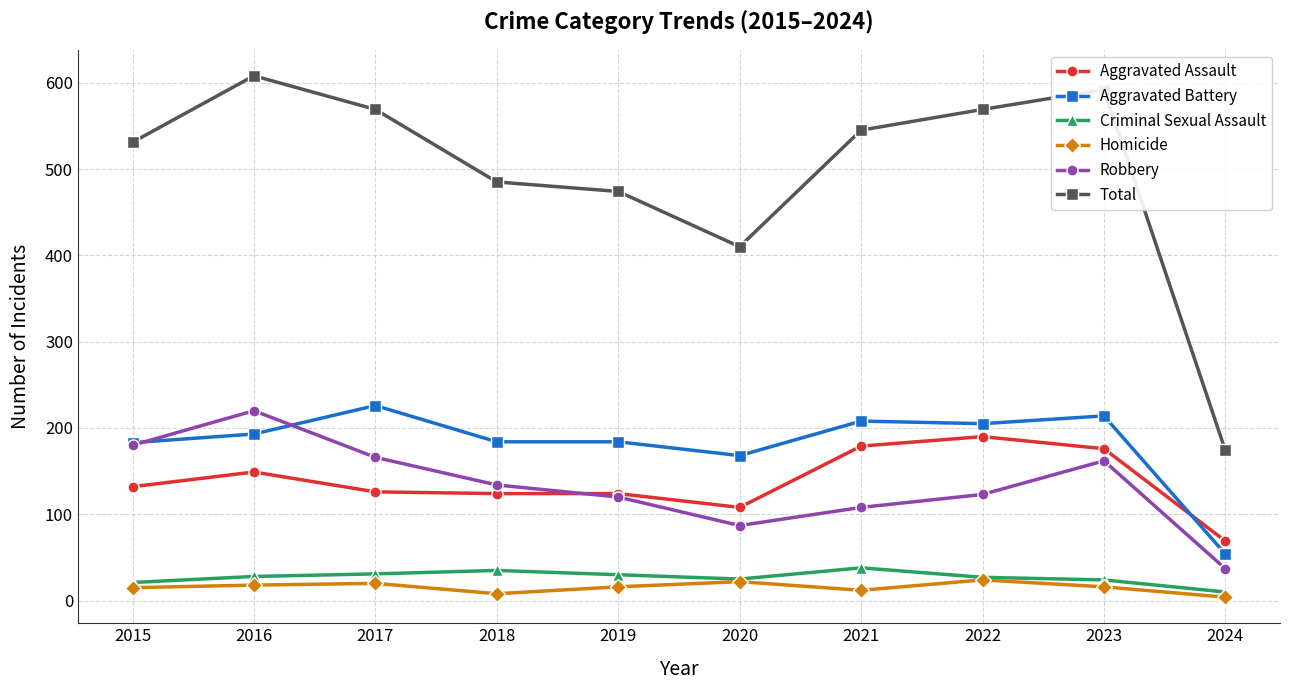

What is the approximate value of Total at 2022?

569